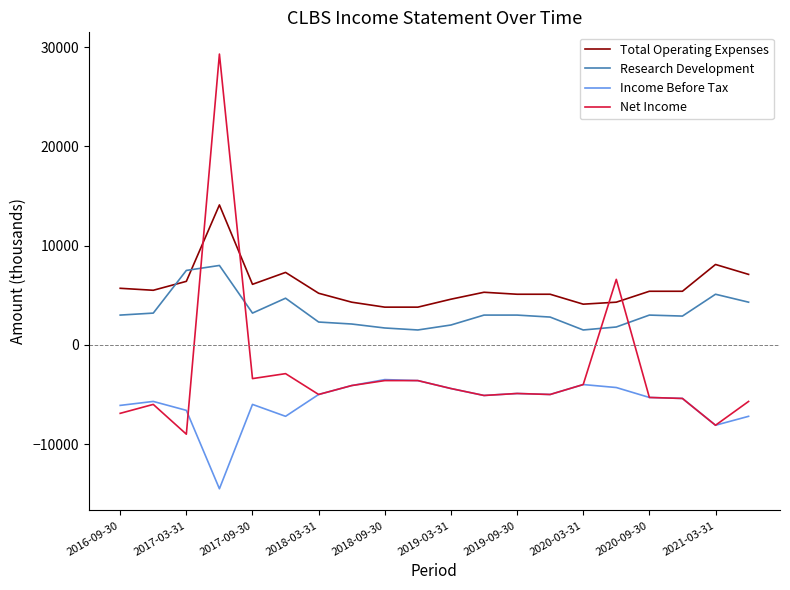

After their last crossing, which series has the higher values: Research Development or Total Operating Expenses?

Total Operating Expenses